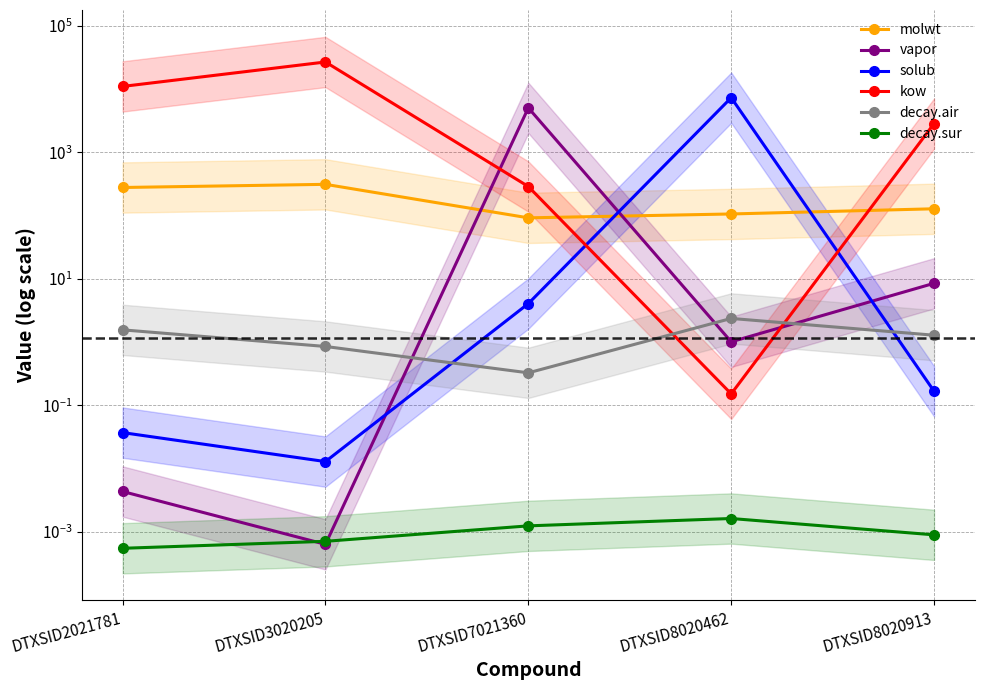

Reading left to right, transcribe all the data shown in this chart.

molwt: DTXSID2021781=278.4	DTXSID3020205=312.4	DTXSID7021360=92.1	DTXSID8020462=106.1	DTXSID8020913=128.2
vapor: DTXSID2021781=0.0	DTXSID3020205=0.0	DTXSID7021360=5067.1	DTXSID8020462=1.0	DTXSID8020913=8.5
solub: DTXSID2021781=0.0	DTXSID3020205=0.0	DTXSID7021360=4.1	DTXSID8020462=7336.5	DTXSID8020913=0.2
kow: DTXSID2021781=11052.9	DTXSID3020205=26937.4	DTXSID7021360=288.6	DTXSID8020462=0.2	DTXSID8020913=2860.1
decay.air: DTXSID2021781=1.6	DTXSID3020205=0.9	DTXSID7021360=0.3	DTXSID8020462=2.4	DTXSID8020913=1.3
decay.sur: DTXSID2021781=0.0	DTXSID3020205=0.0	DTXSID7021360=0.0	DTXSID8020462=0.0	DTXSID8020913=0.0